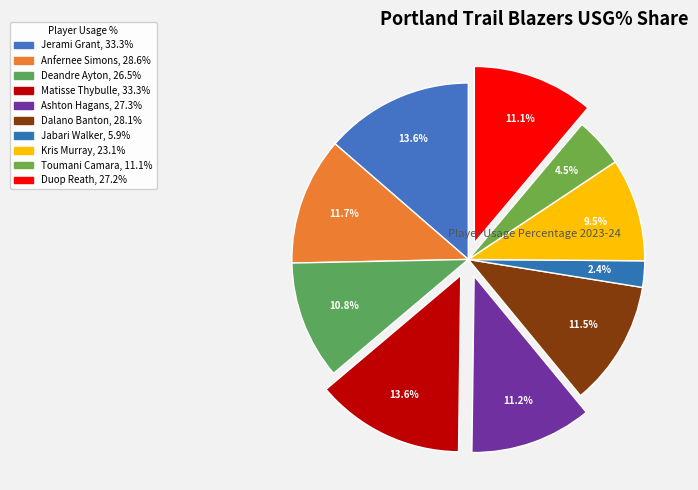

Between Ashton Hagans and Jerami Grant, which is larger?

Jerami Grant